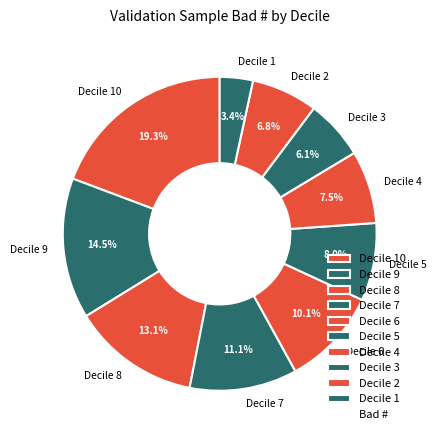

How many segments does this pie chart have?

10